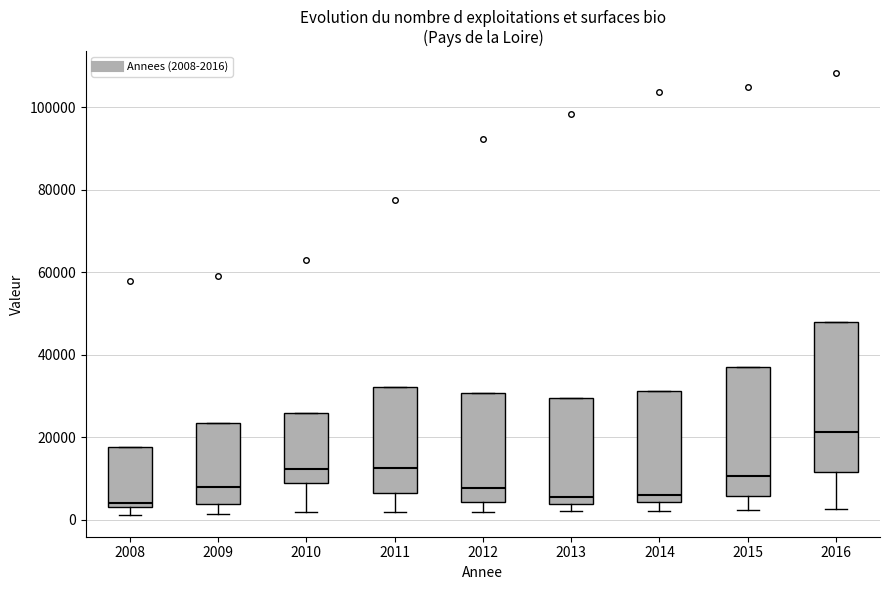

Comparing the boxes themselves (not the whiskers), which one is the tallest?

2016